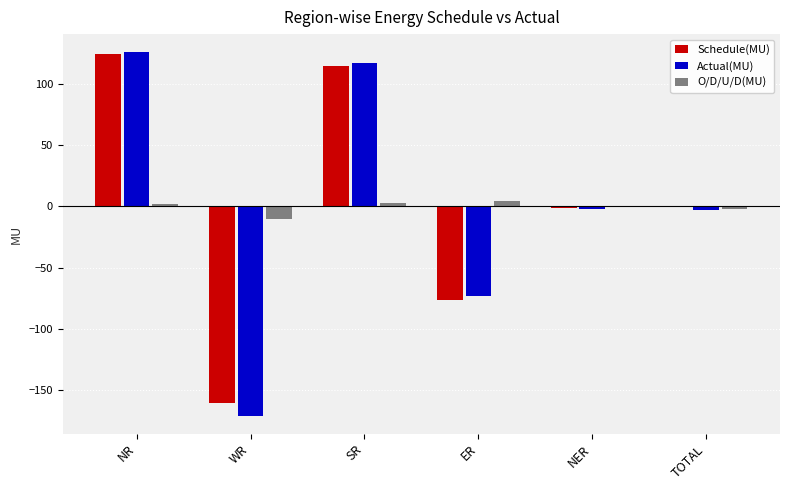

Between NR and ER, which series saw the biggest shift?

Schedule(MU)